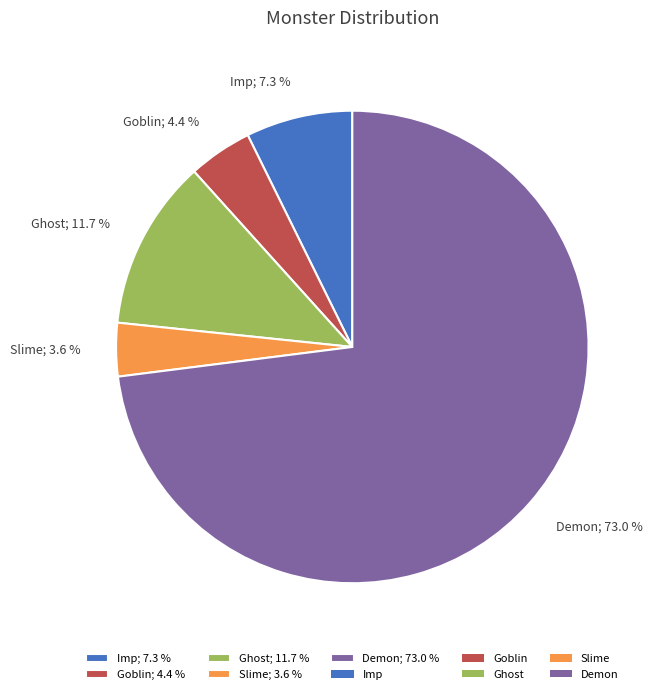

What percentage is the Goblin slice, to the nearest percent?

4%